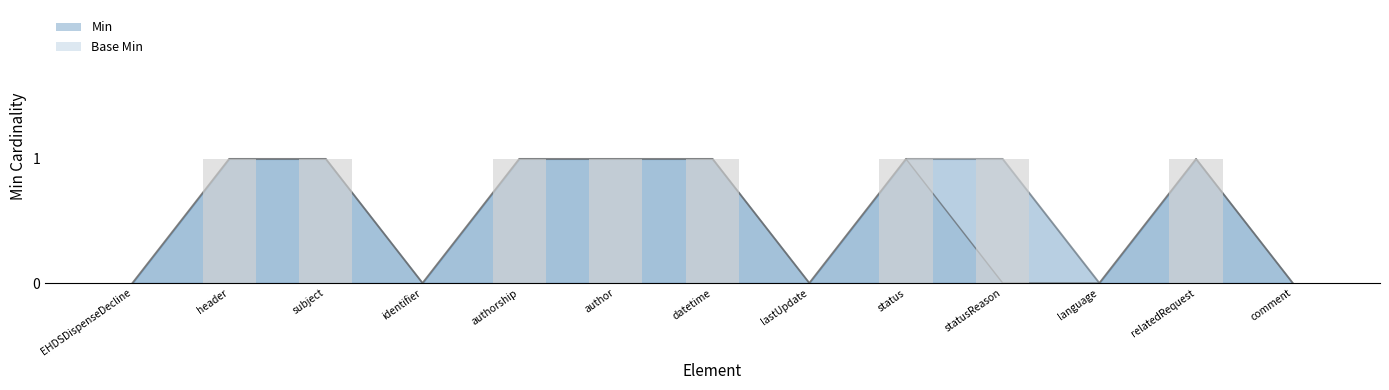

The value of Base Min at author is 1. True or false?

True